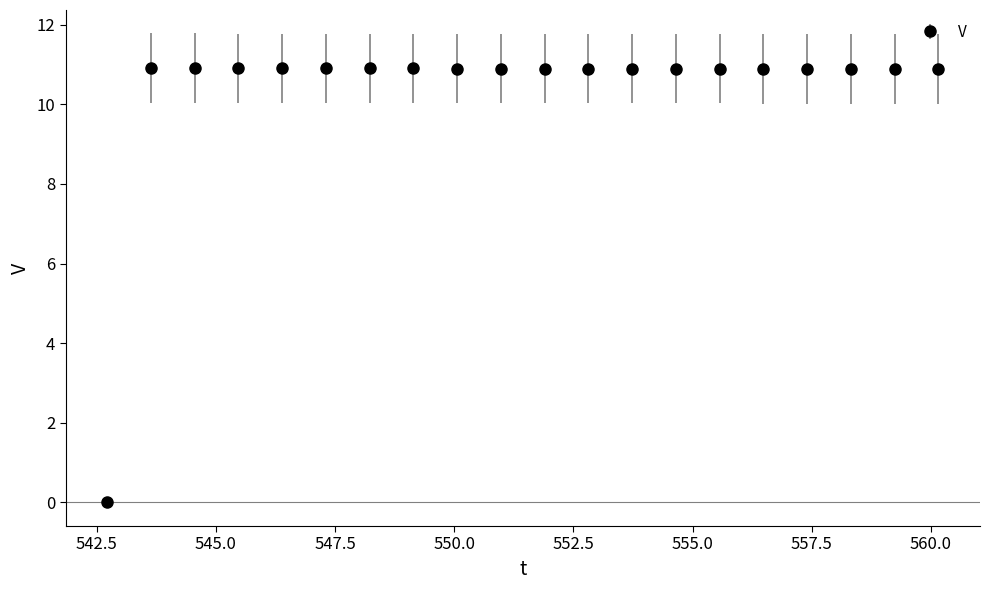

What is the average value?

10.4